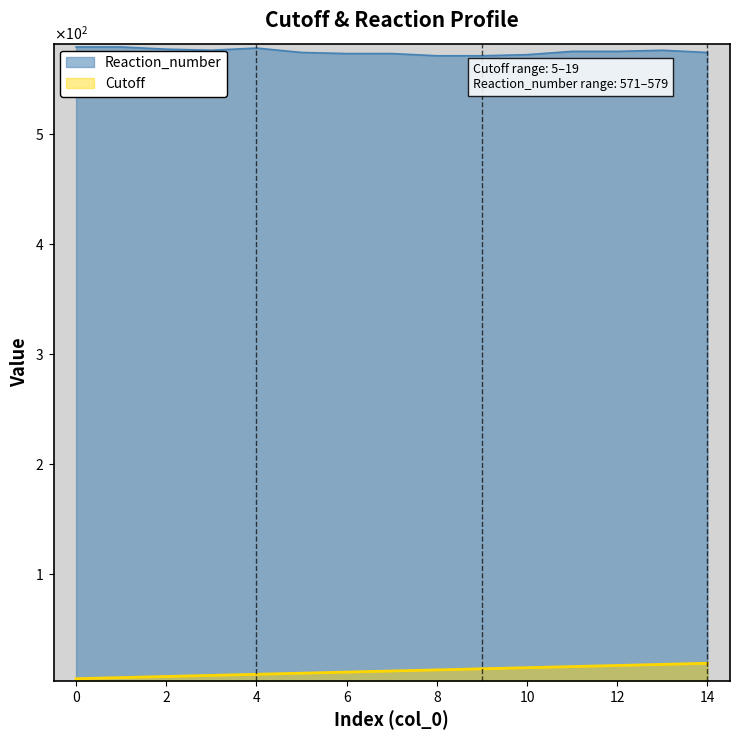

What is the average value of the Reaction_number series?

575